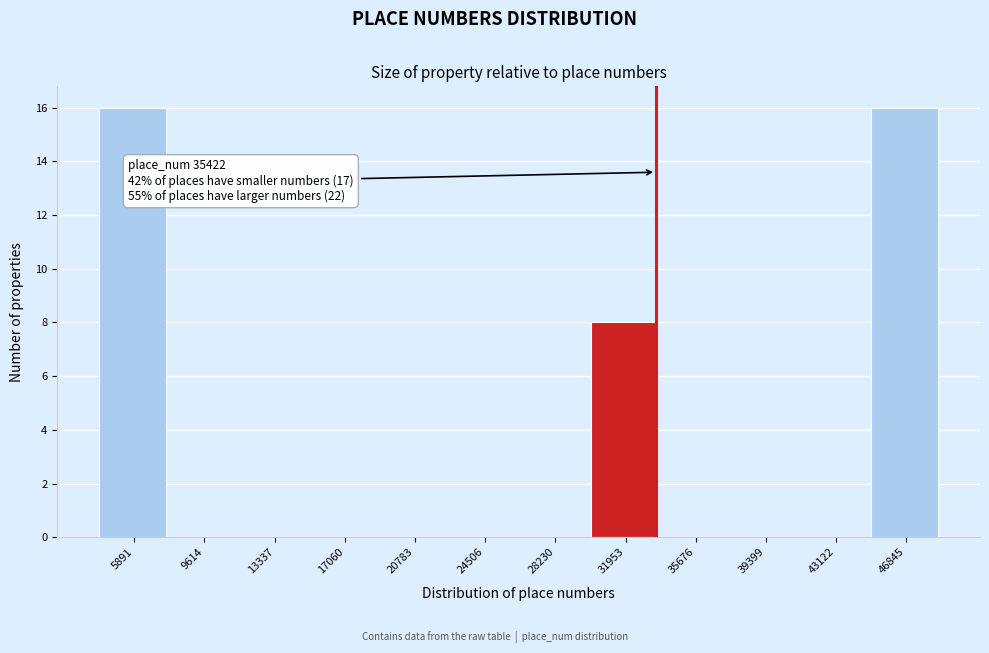

Reading left to right, extract all data points from this chart.

5891=16	9614=0	13337=0	17060=0	20783=0	24506=0	28230=0	31953=8	35676=0	39399=0	43122=0	46845=16